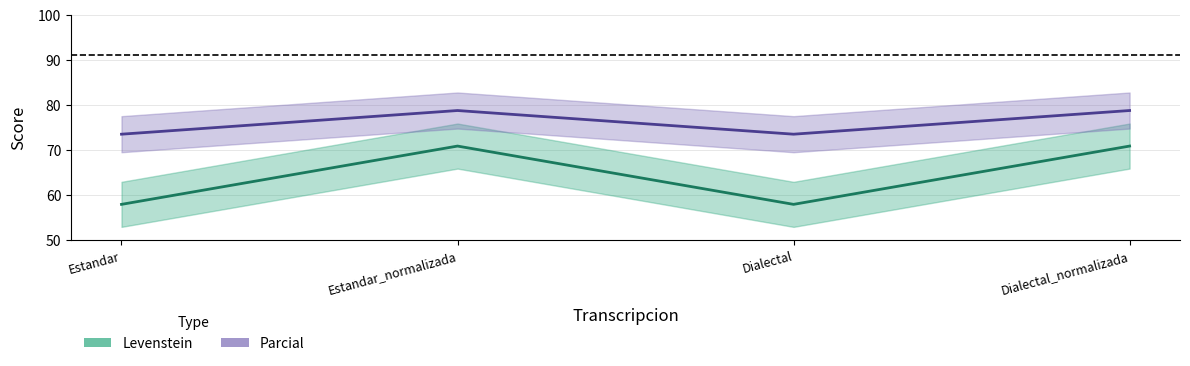

True or false: Parcial and Levenstein intersect in this chart.

False